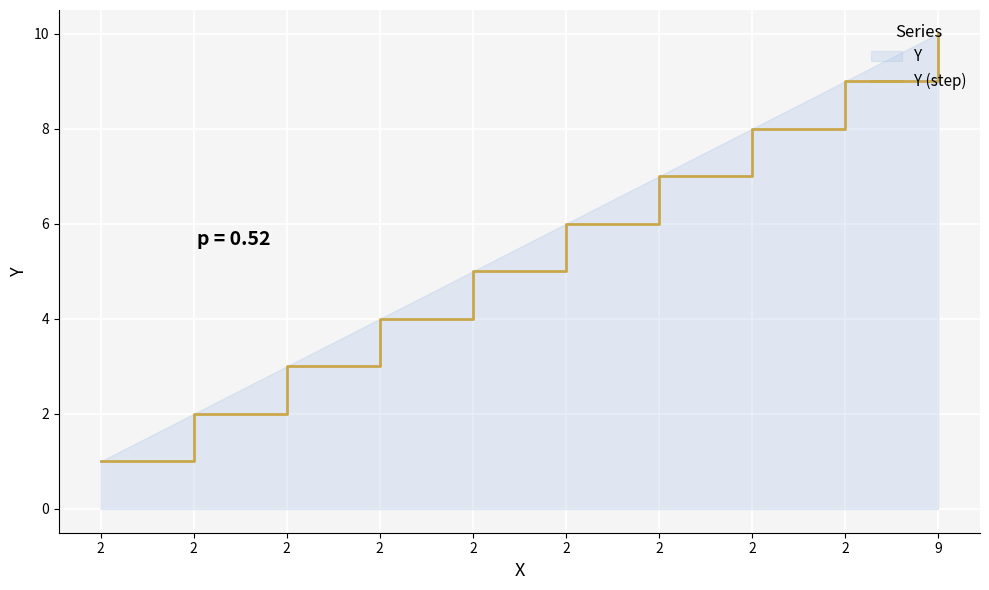

Rank the categories by value from lowest to highest.

2, 2, 2, 2, 2, 2, 2, 2, 2, 9